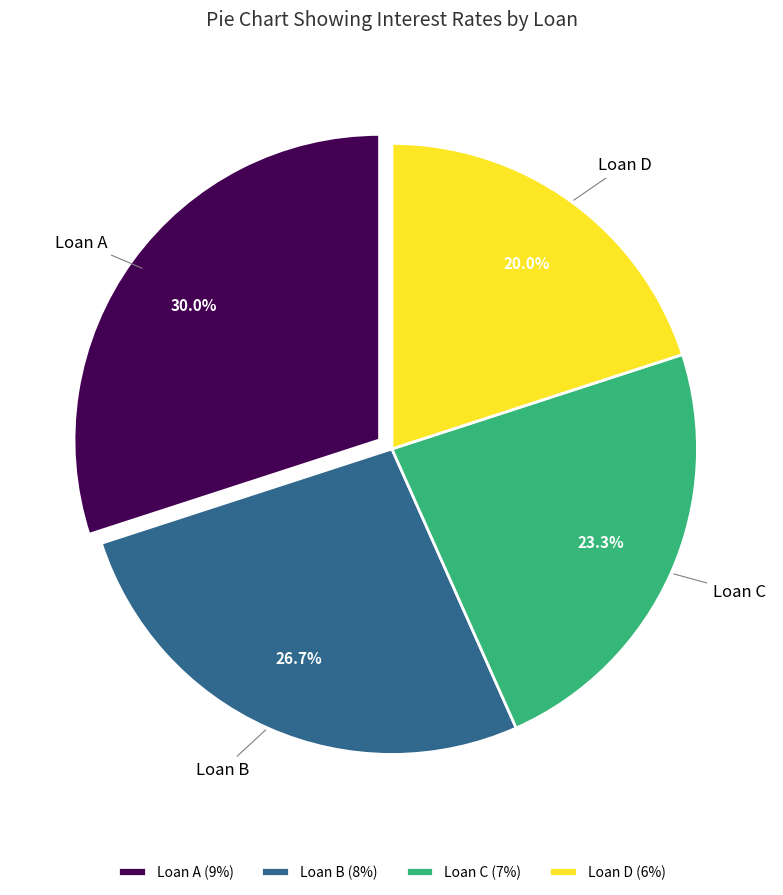

How many segments does this pie chart have?

4